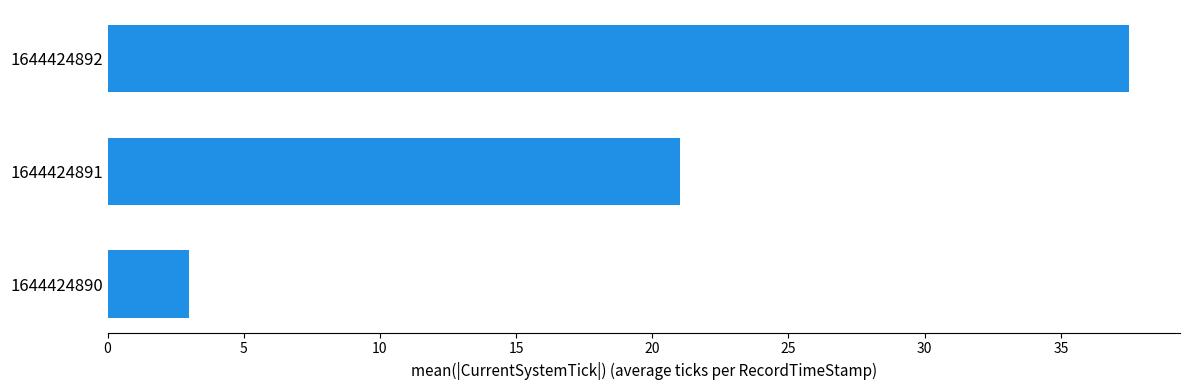

What is the value of the 2nd bar from the top?

21.0